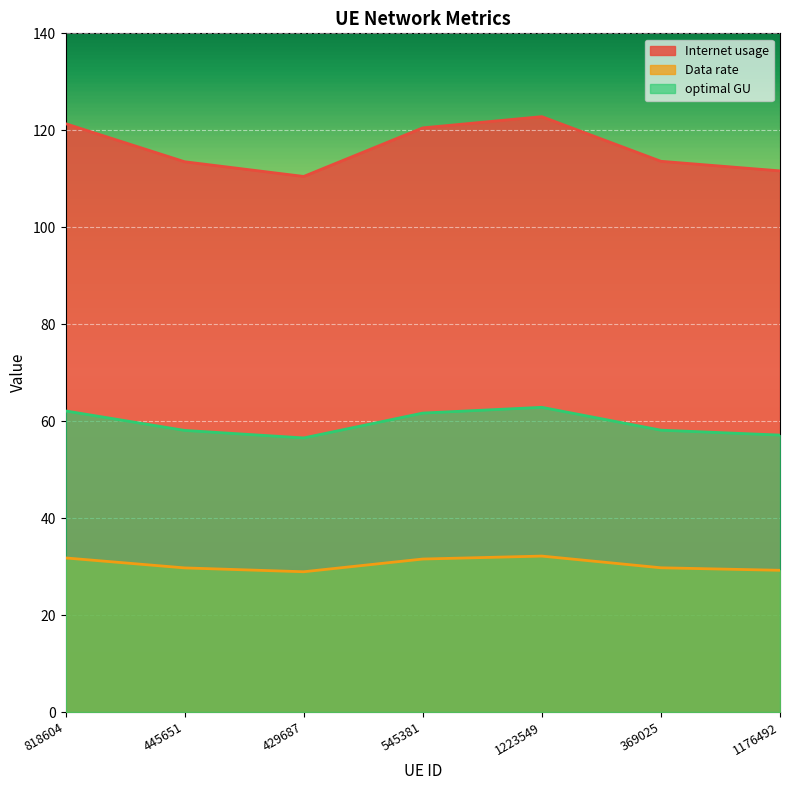

True or false: Data rate and optimal GU cross at least once.

False